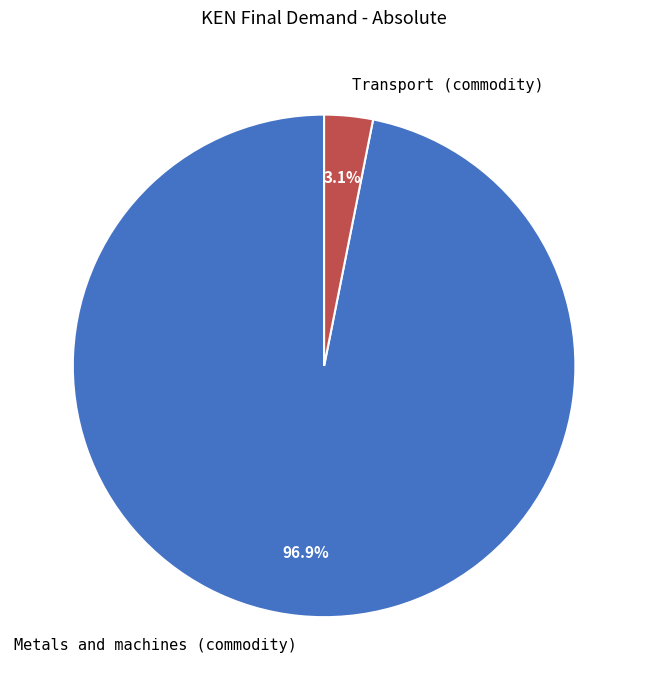

Which slice represents more than half of the pie?

Metals and machines (commodity)